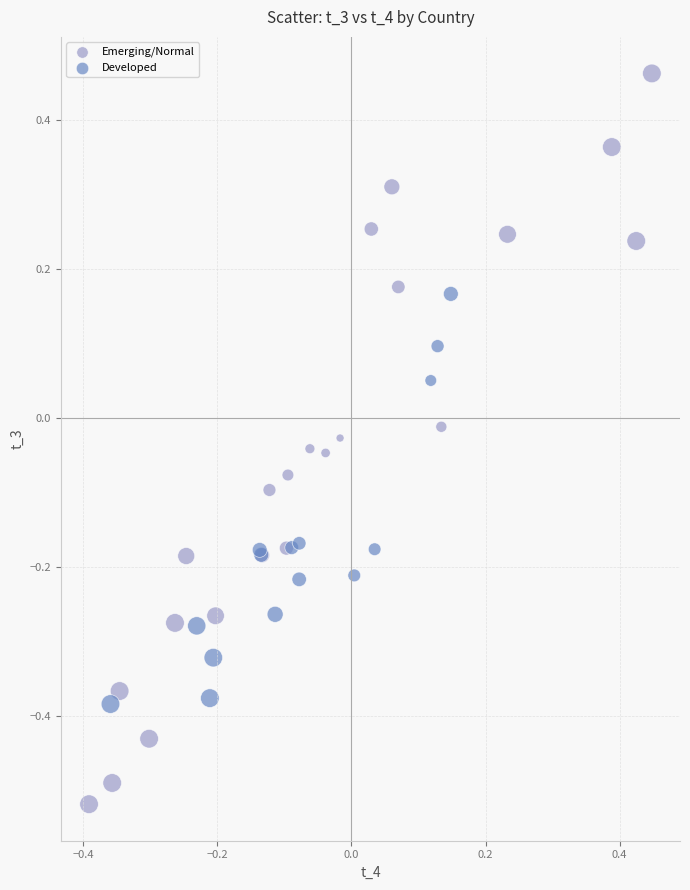

Which series has the widest spread of Y values?

Emerging/Normal